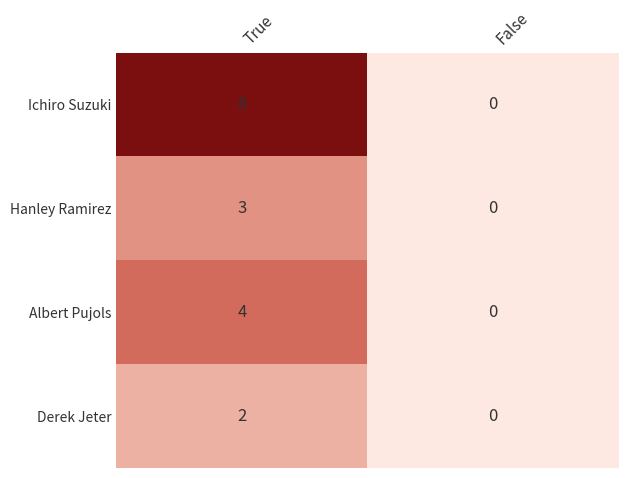

Reading left to right, transcribe all the data shown in this chart.

Ichiro Suzuki: 8	0
Hanley Ramirez: 3	0
Albert Pujols: 4	0
Derek Jeter: 2	0